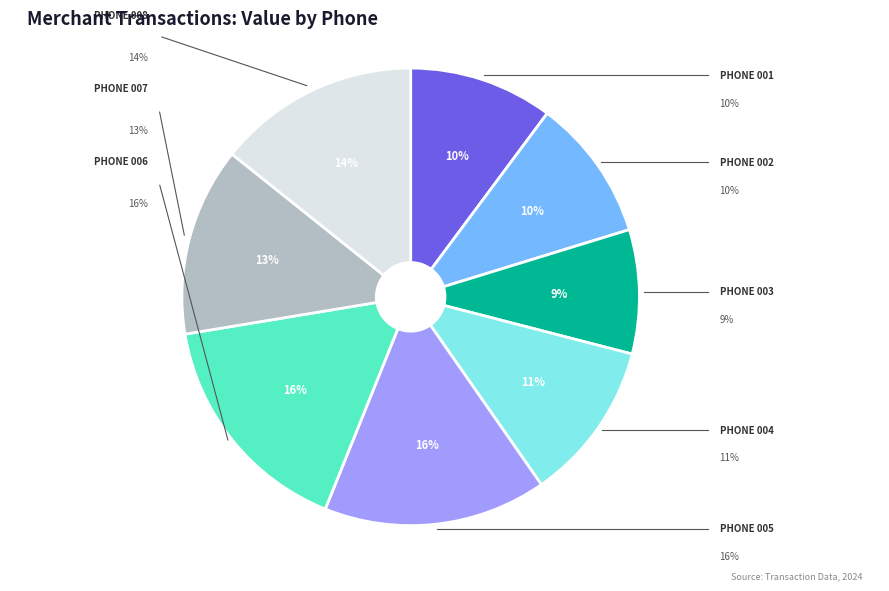

What portion of the pie excludes 41000000002?

89.9%